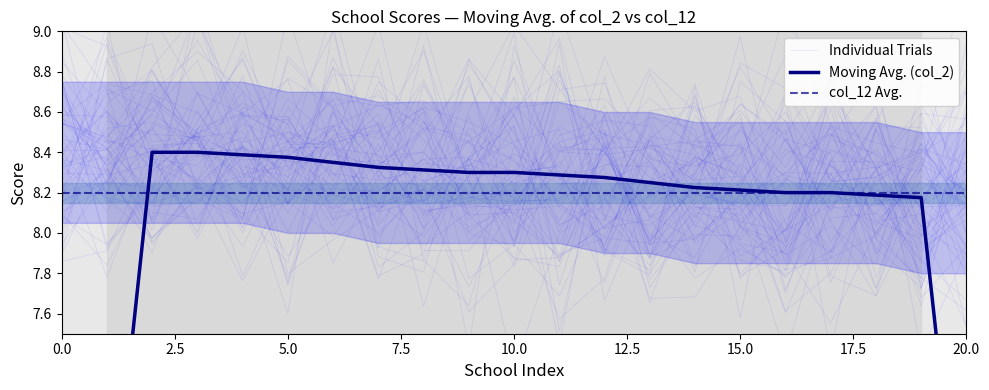

Where is the first local minimum for Individual Trials?

2.5